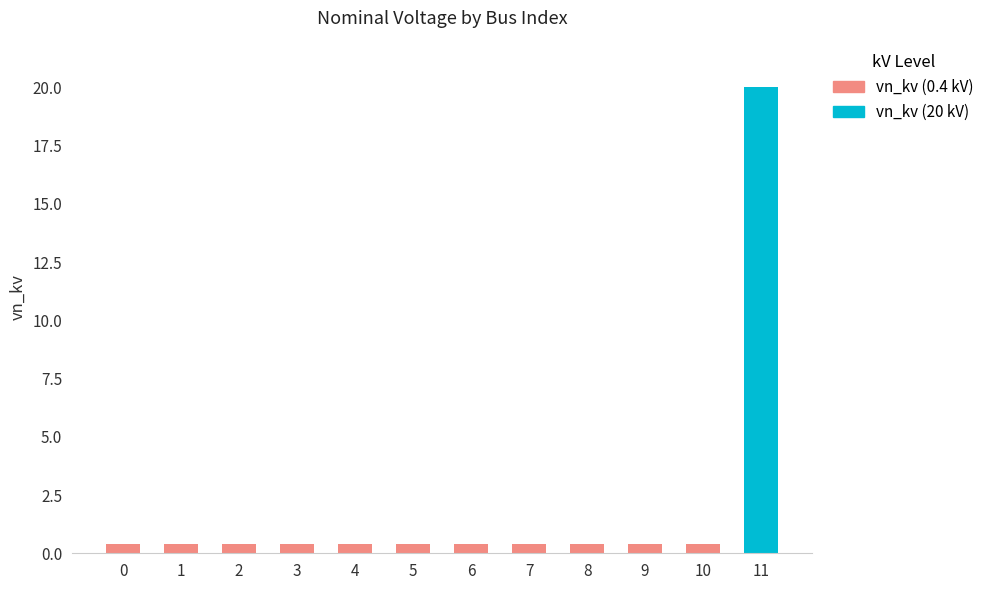

What is the total value across all series at 6?

0.4